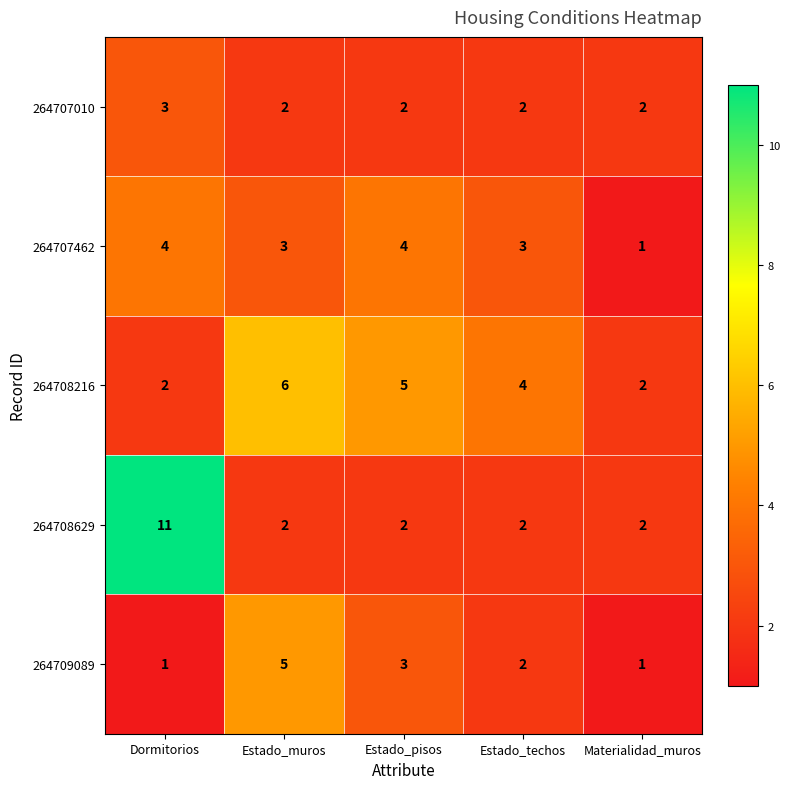

The value of 264709089 at Estado_techos is 2. True or false?

True